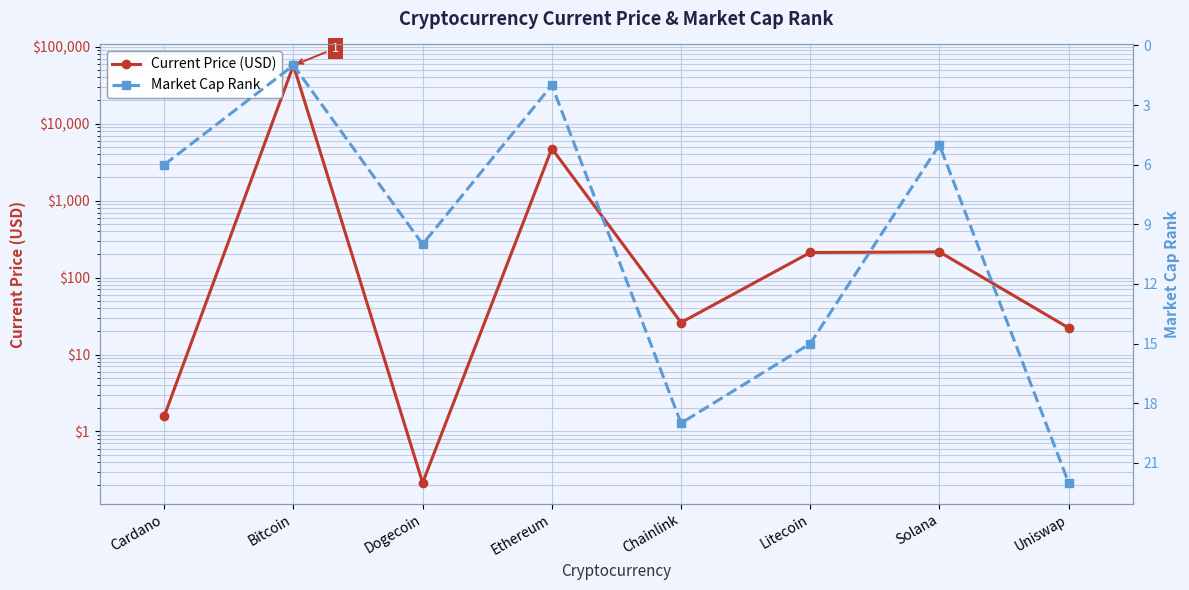

What is the approximate value of Current Price (USD) at Solana?

215.3